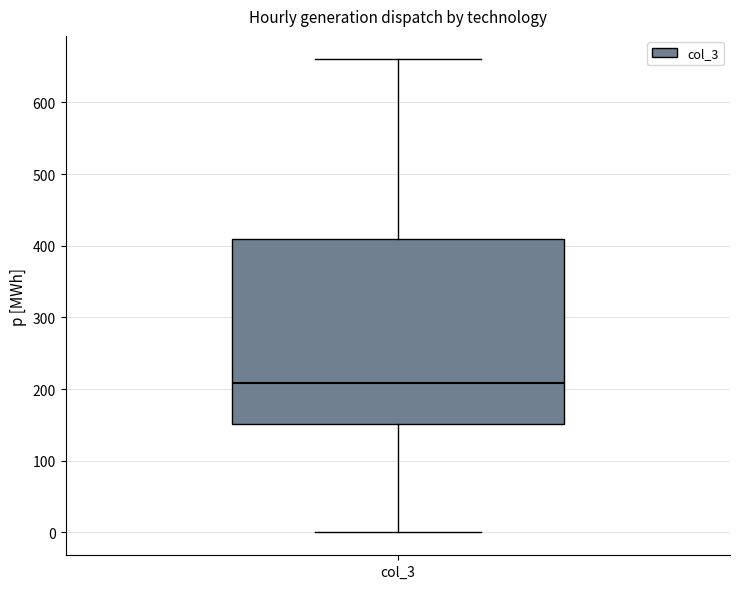

Where does the upper whisker of the box for col_3 end on the y-axis? The values are not printed on the chart, so give them approximately, as read against the axis.

660